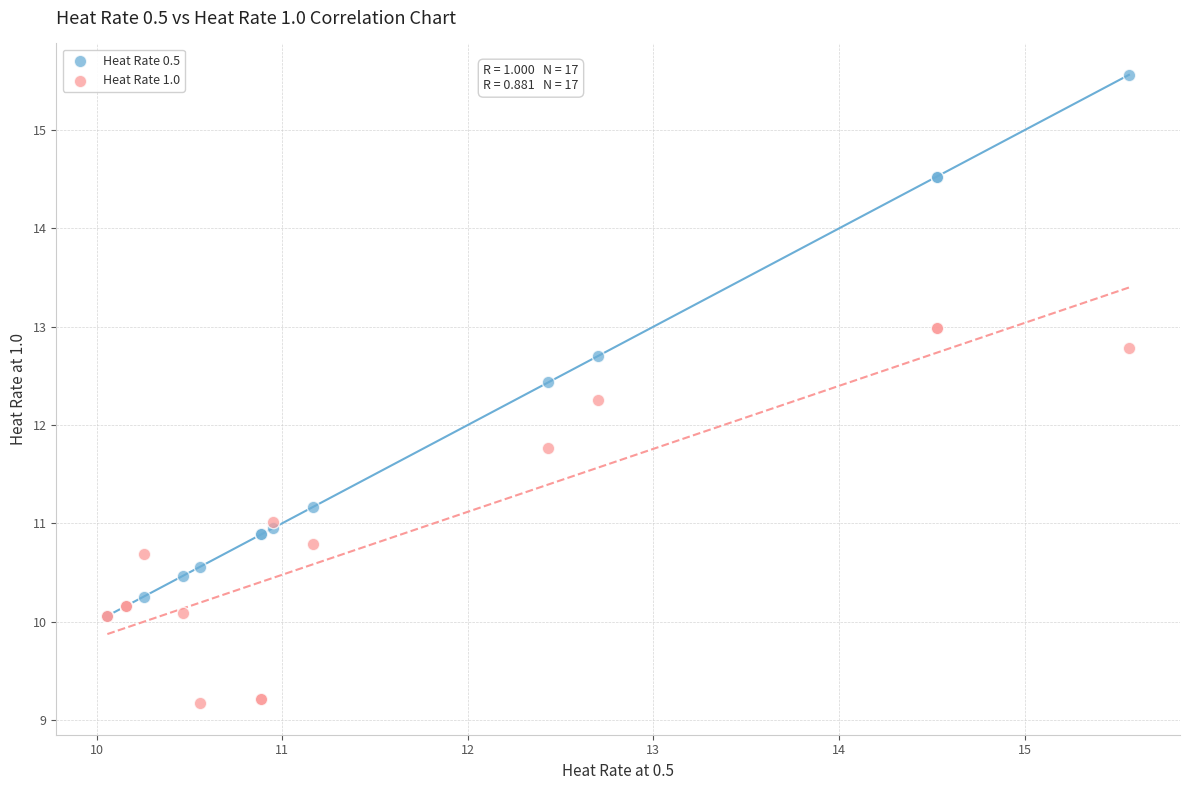

Which series has the widest spread of Y values?

Heat Rate 0.5